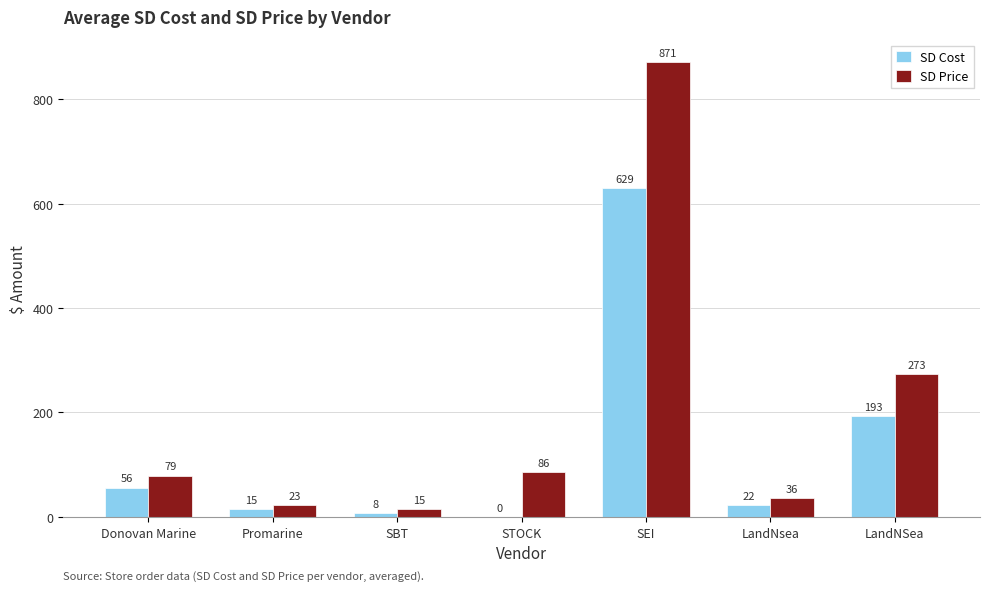

Which category has the highest value in the SD Price series?

SEI